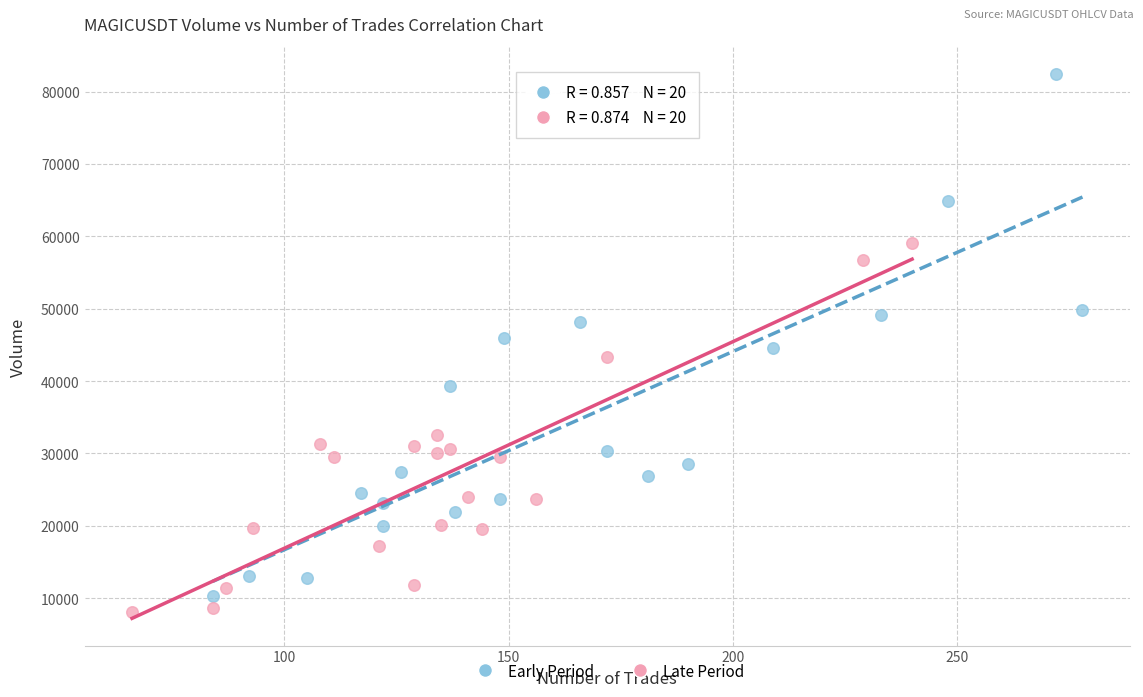

Which series contains the highest Y value?

Early Period